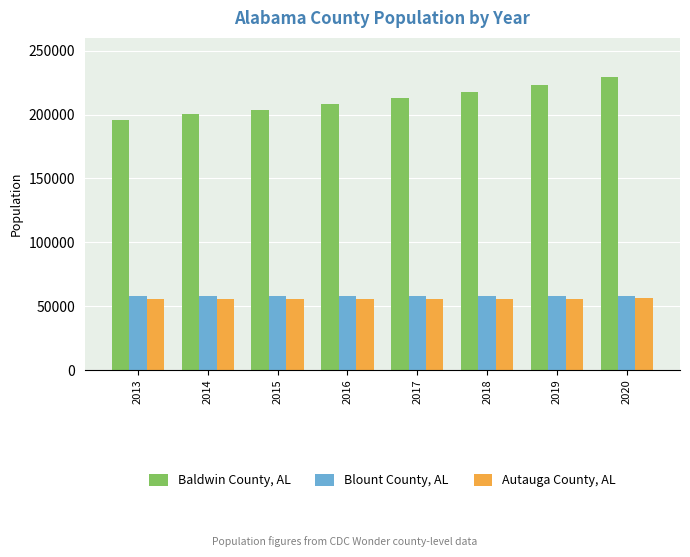

What is the sum of all Blount County, AL values?

462526